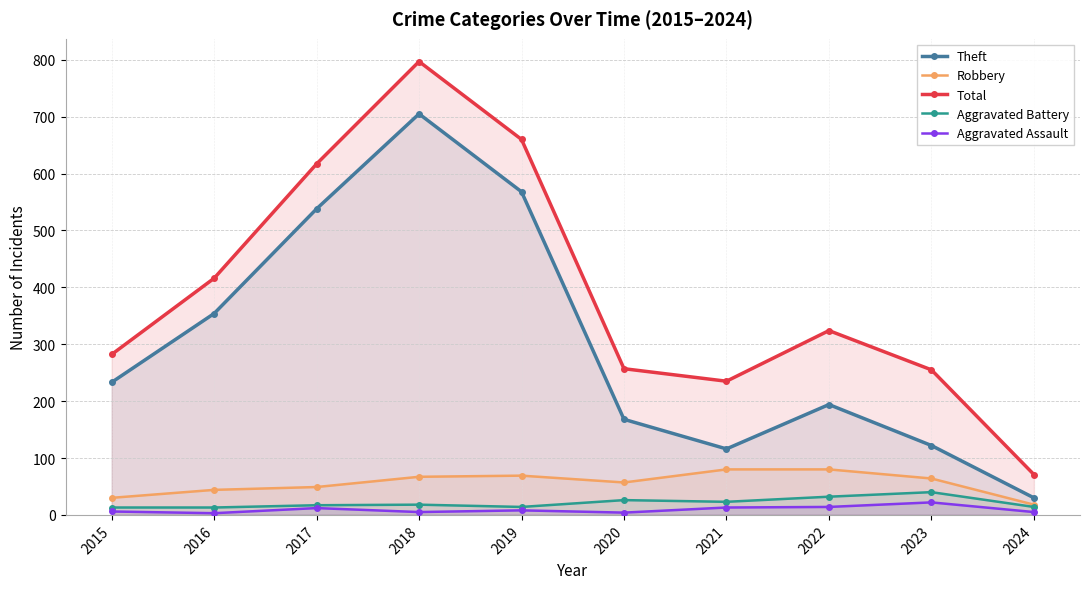

Which series has the widest spread of values?

Total